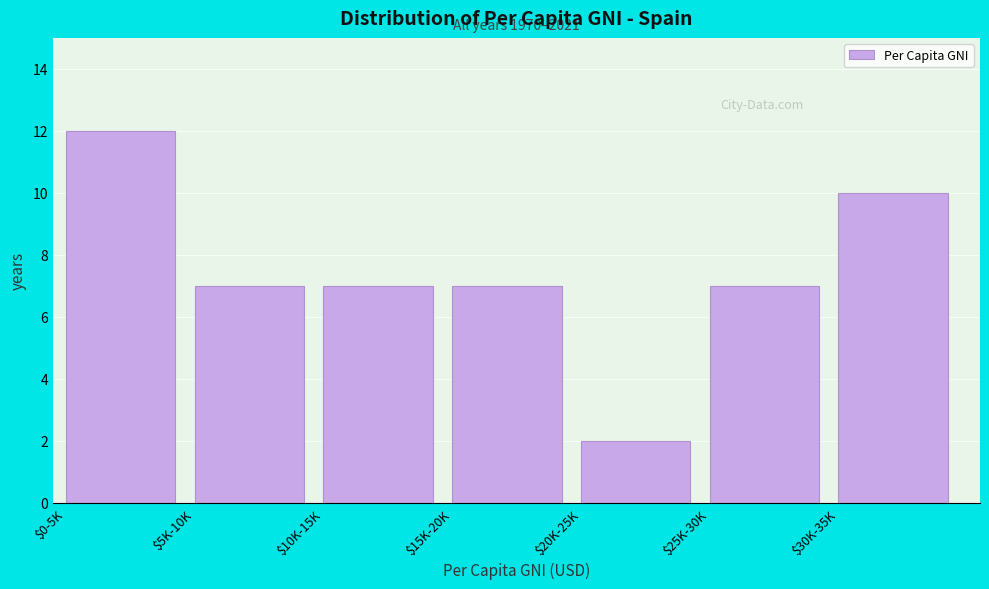

Reading right to left, extract all data points from this chart.

10	7	2	7	7	7	12